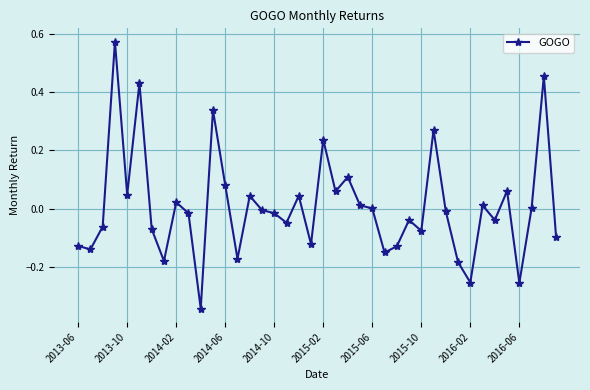

True or false: there are more than 2 points higher than both neighbors.

True